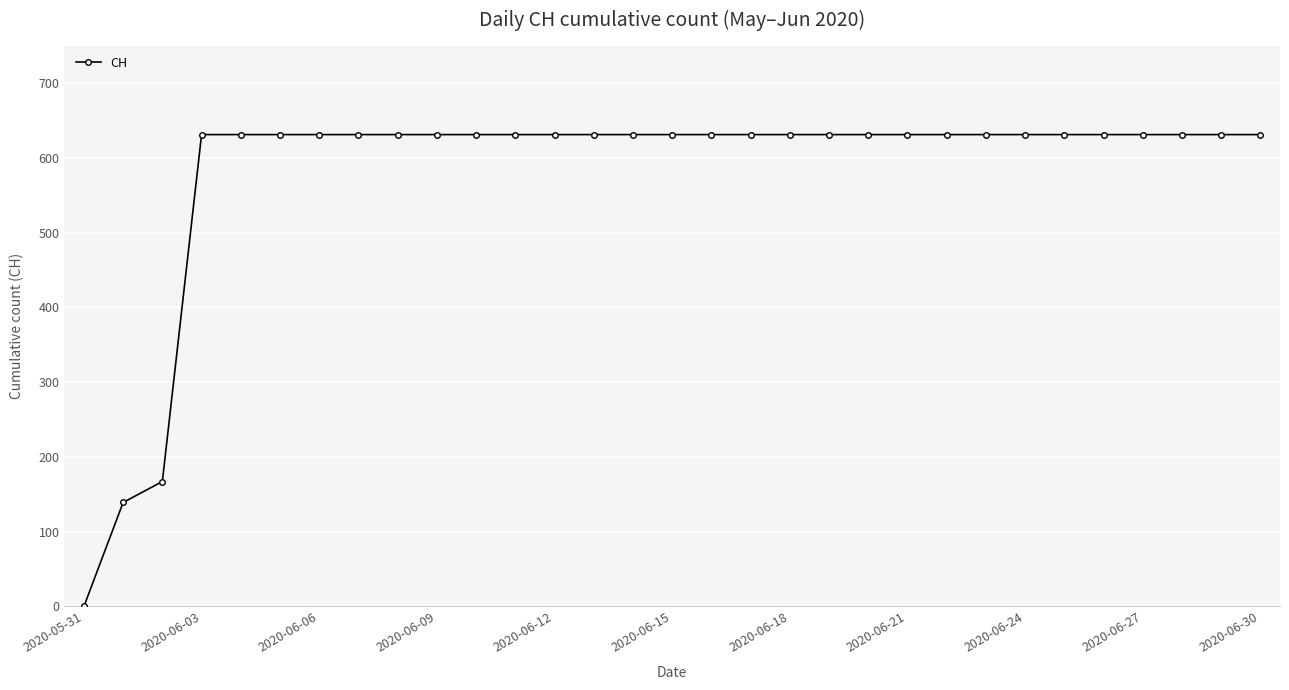

What is the value of the 31st point from the left?

631